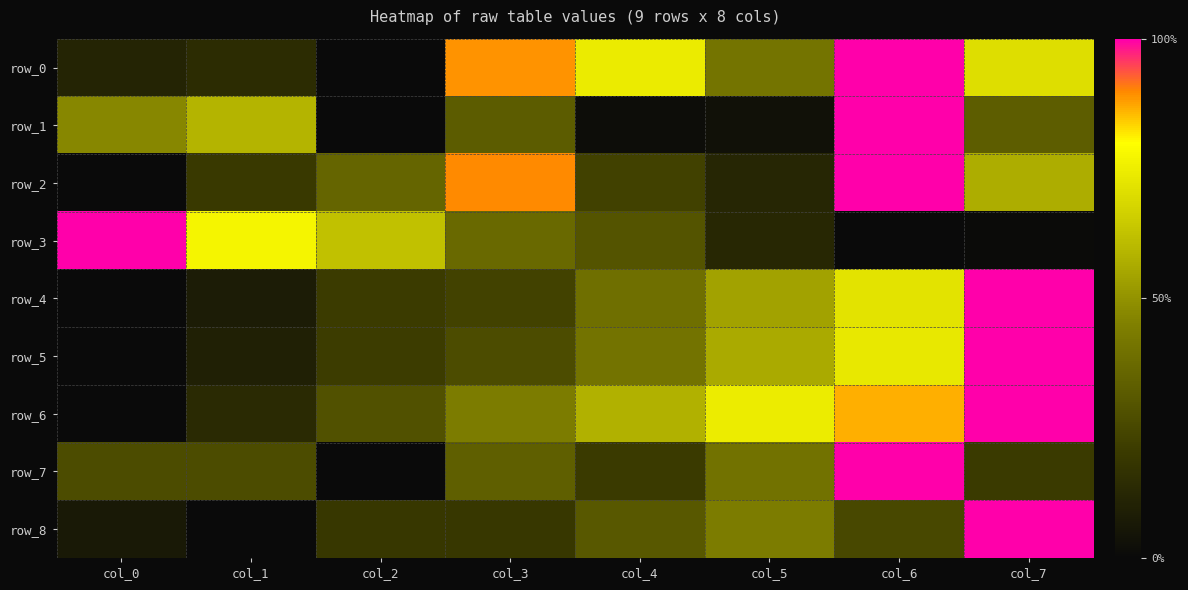

At which label is row_6 closest to 0?

col_0